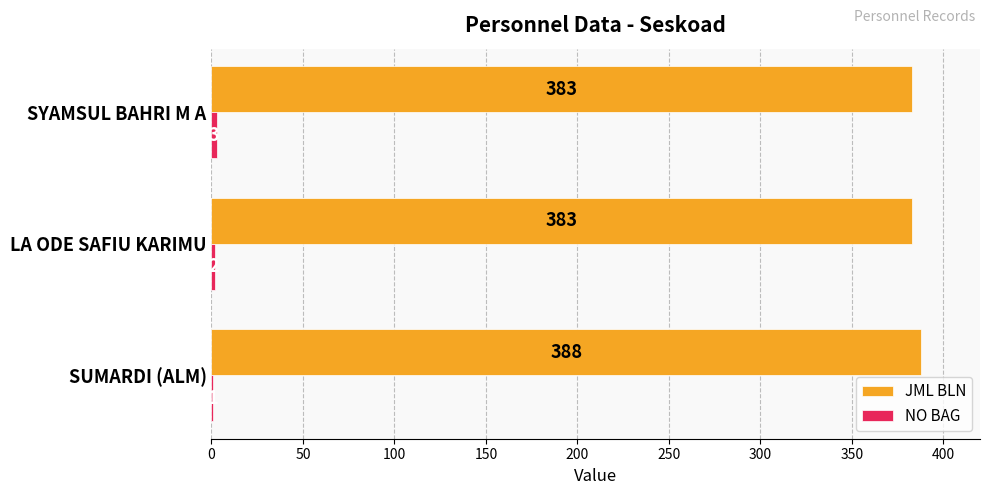

How many JML BLN values are between 383 and 388?

3